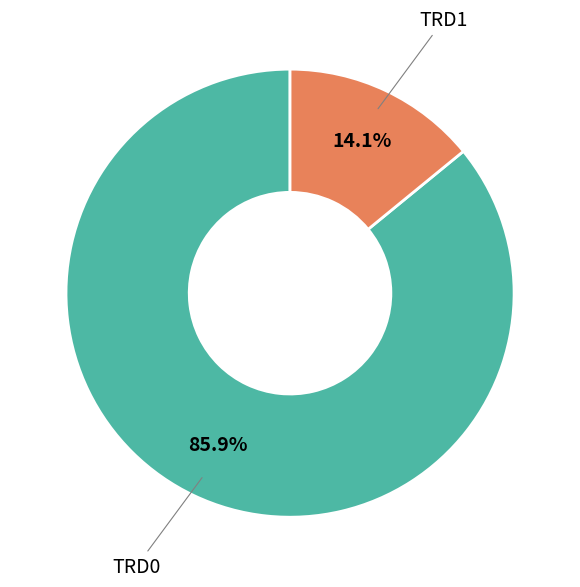

Is there a majority slice in this chart?

Yes